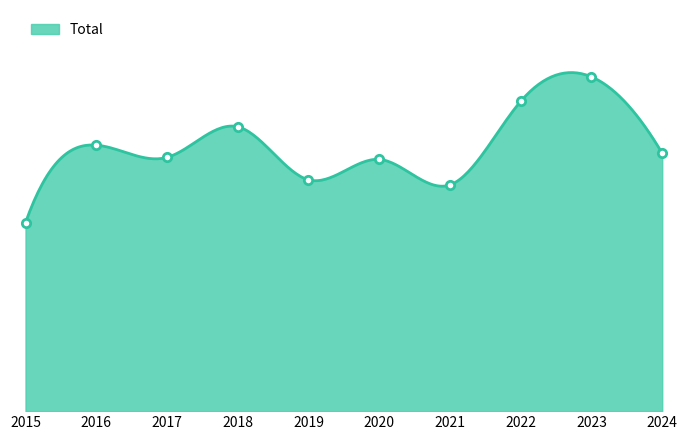

What is the change in value from 2017 to 2020?

-2